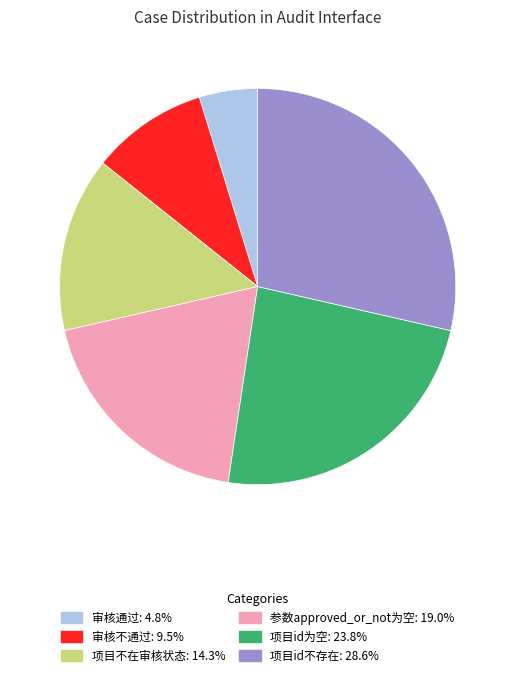

Which category has the smallest portion of the pie?

审核通过